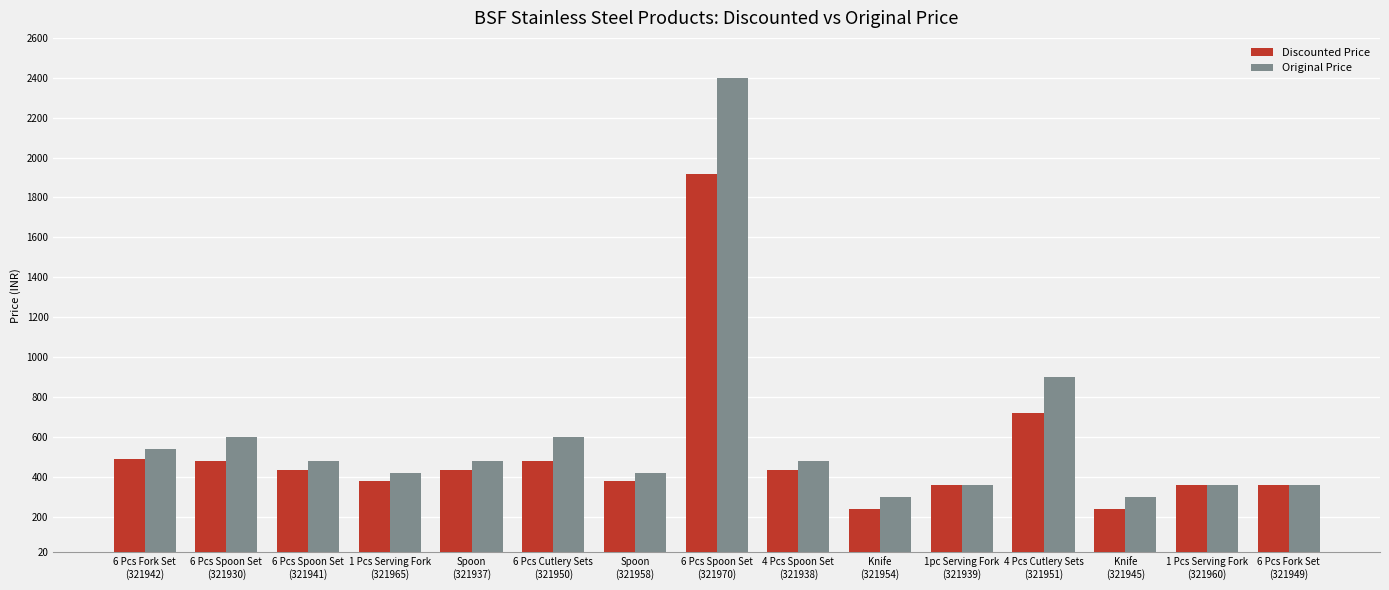

Which series has the largest range (max minus min)?

Original Price